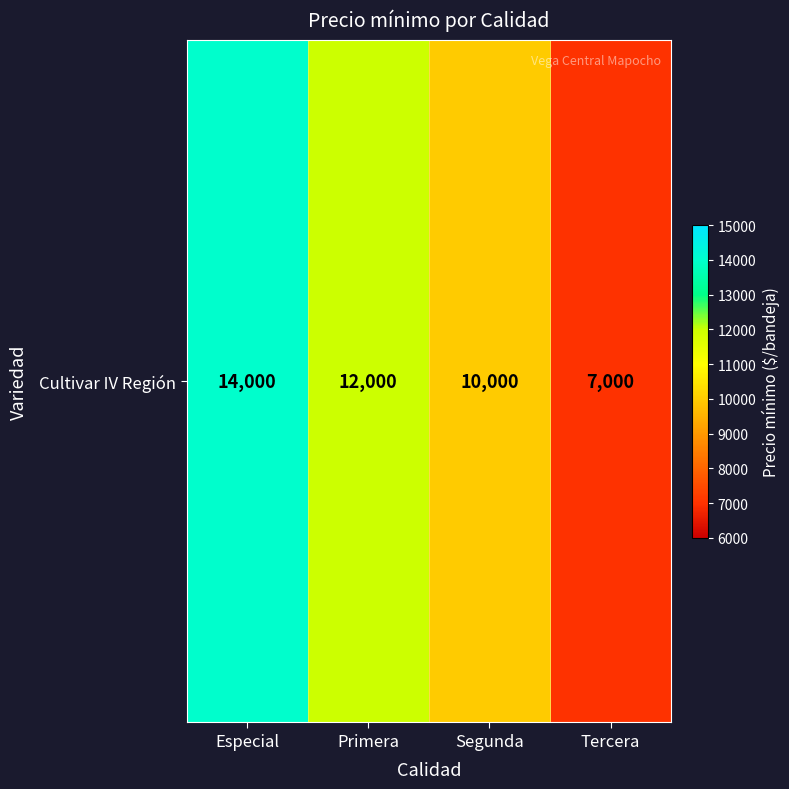

Which label corresponds to the largest value in the chart?

Especial